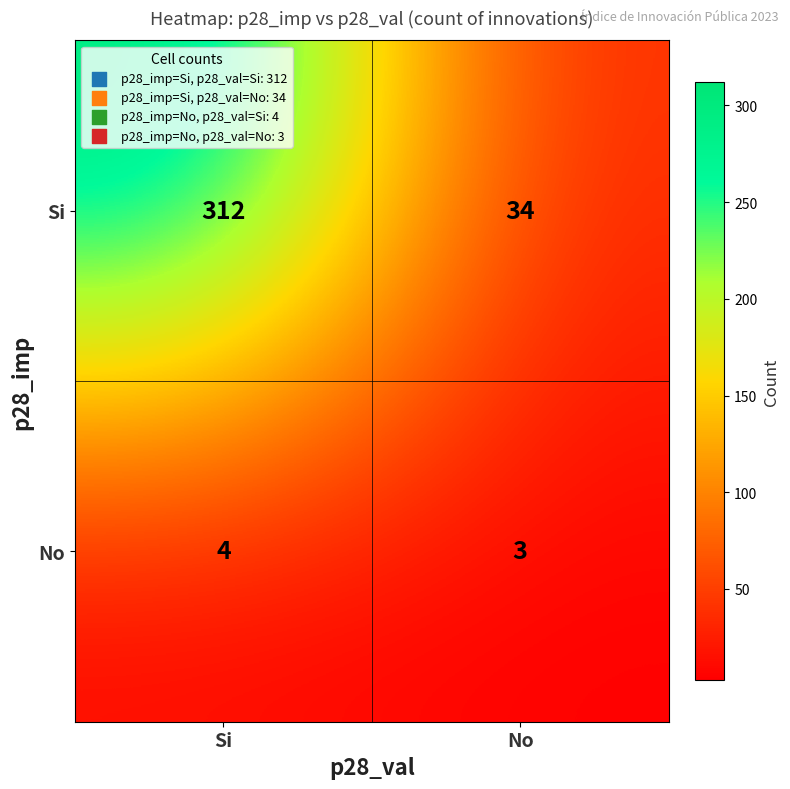

What is the sum of all No values?

7